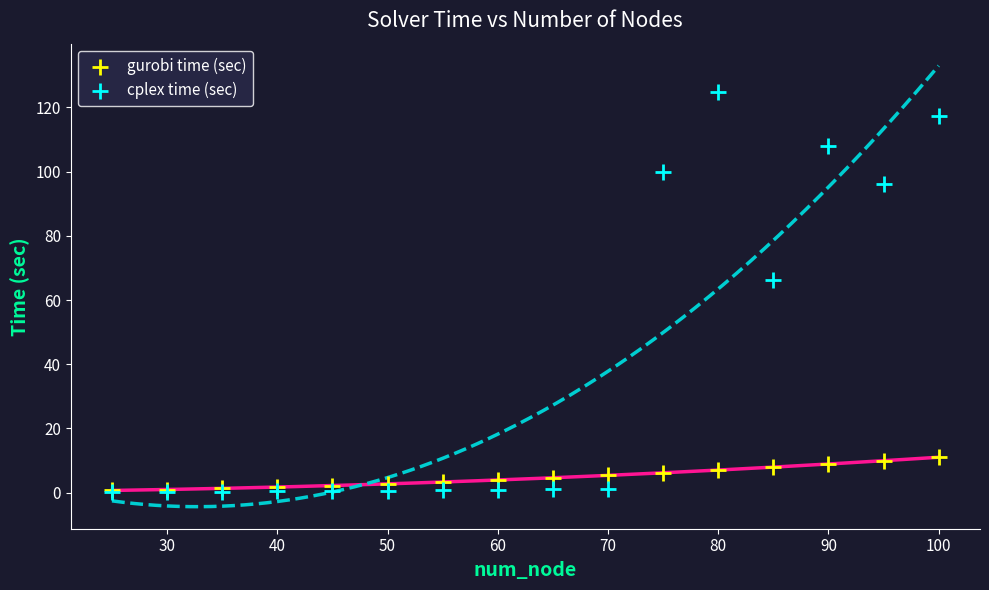

Across all series, what Y value is closest to 62?

66.4